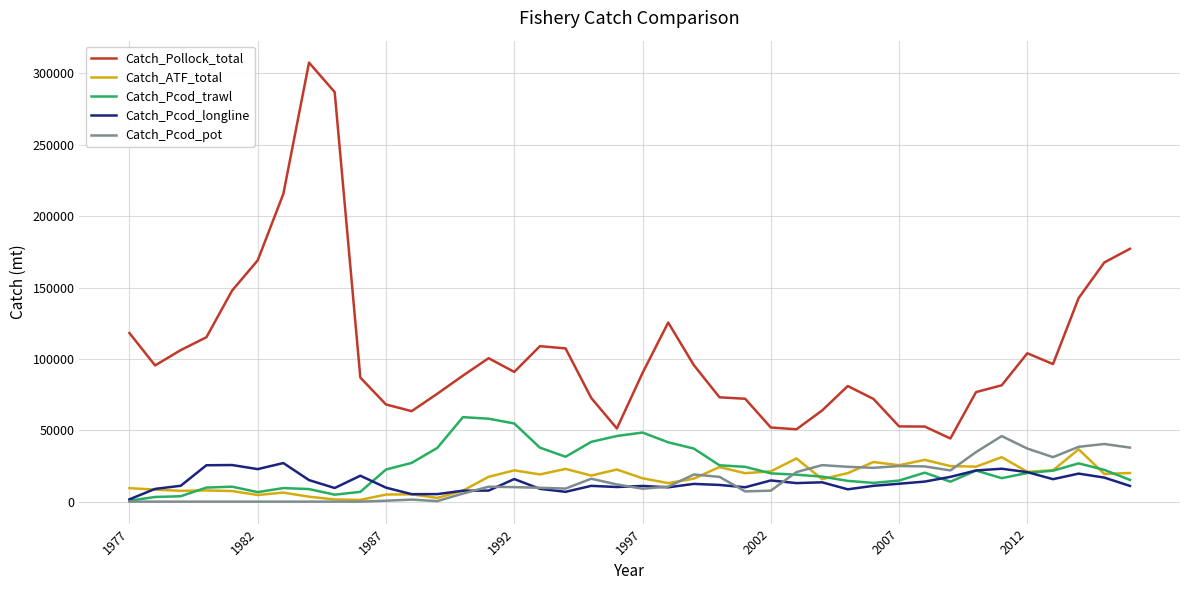

True or false: Catch_Pcod_pot and Catch_Pcod_longline intersect in this chart.

True